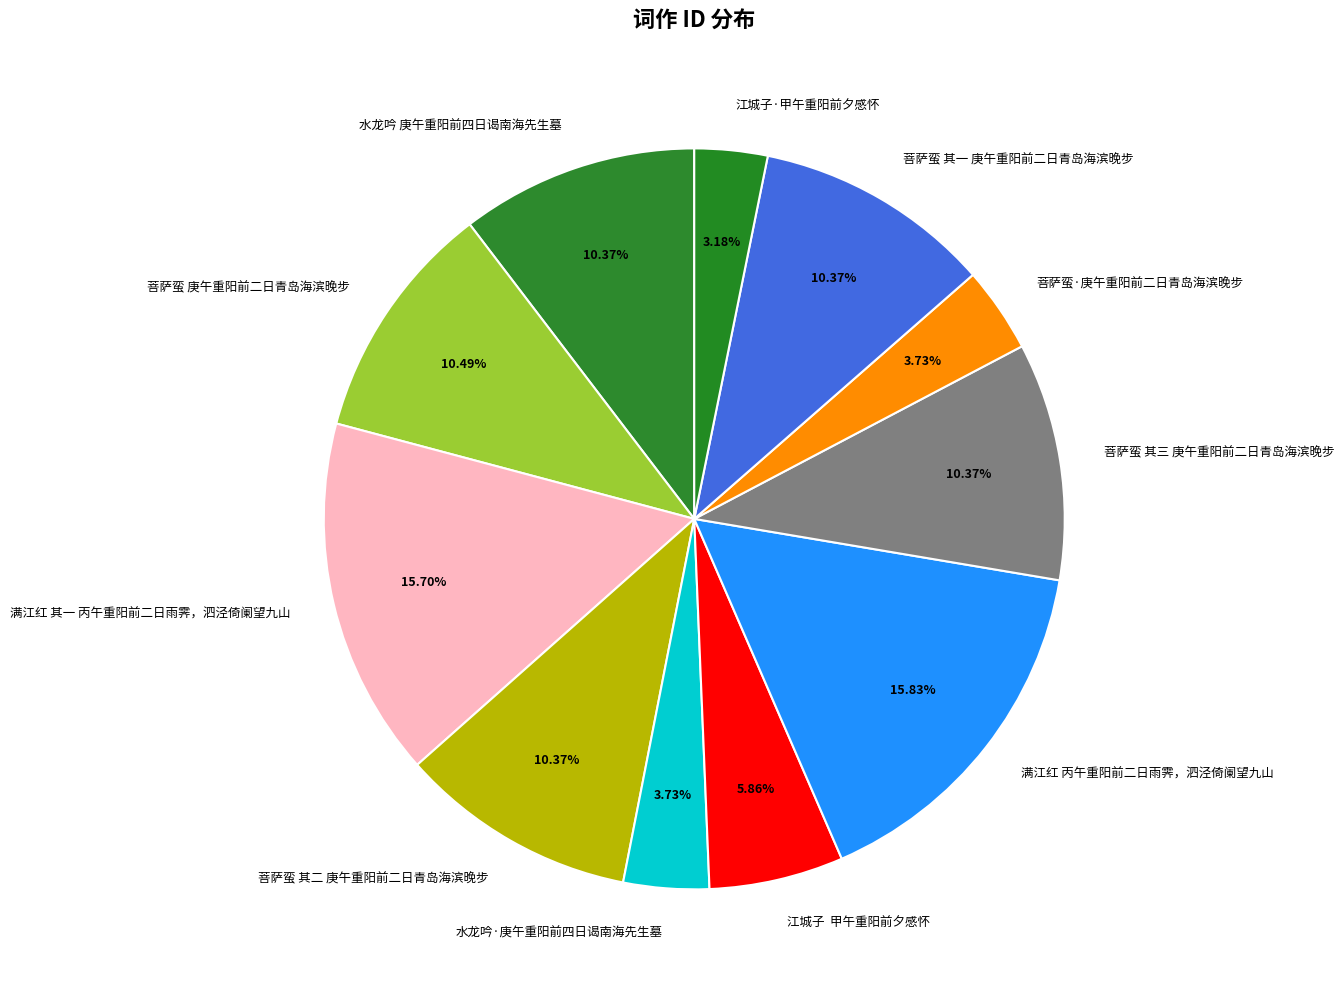

What percentage is the 菩萨蛮·庚午重阳前二日青岛海滨晚步 slice, to the nearest percent?

4%